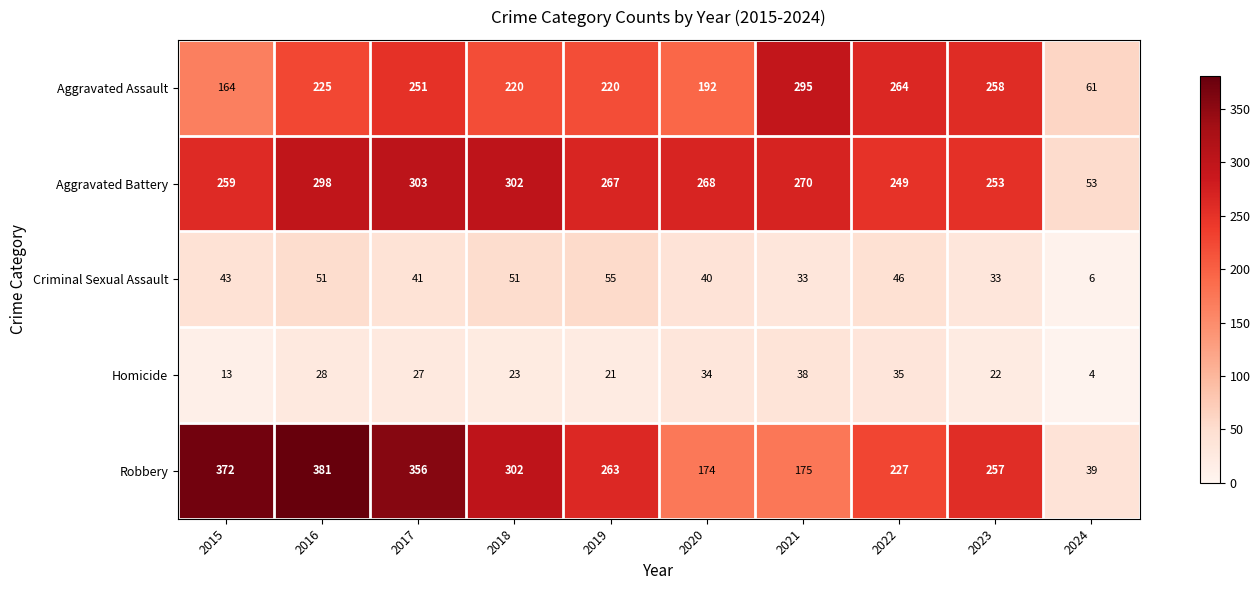

What is the average value of the Aggravated Assault series?

215